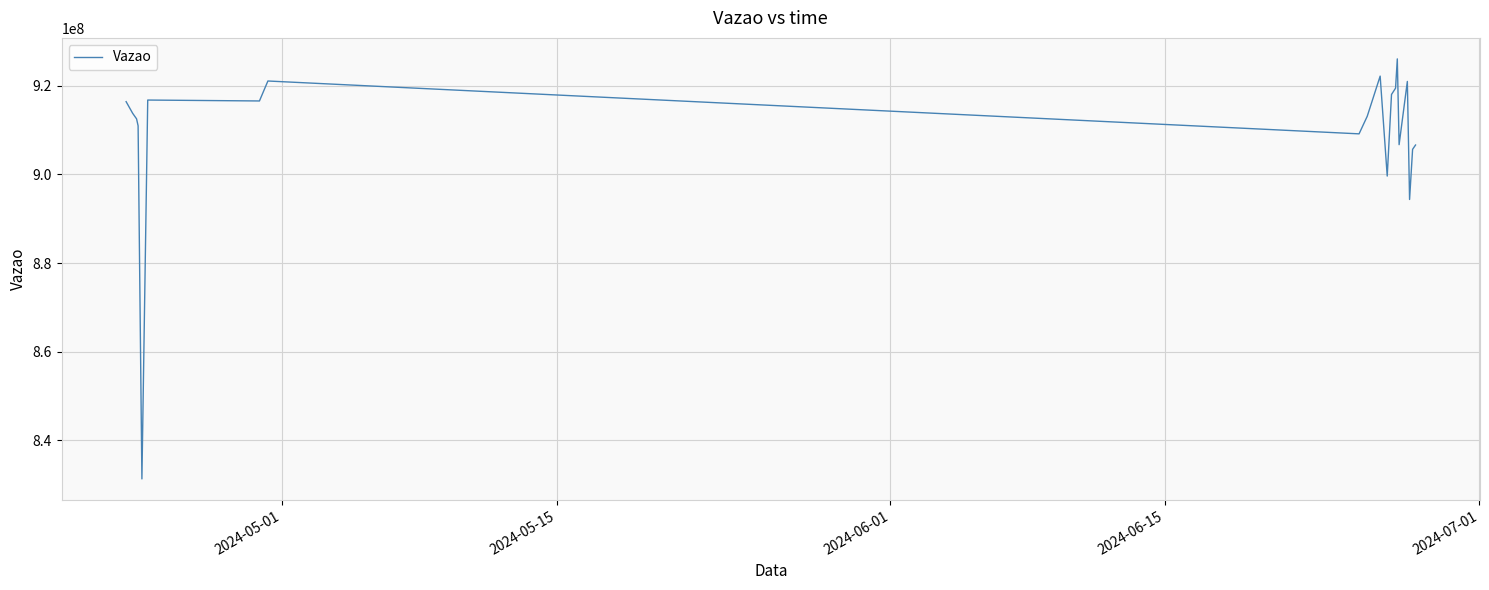

What is the maximum value shown in the chart?

926053367